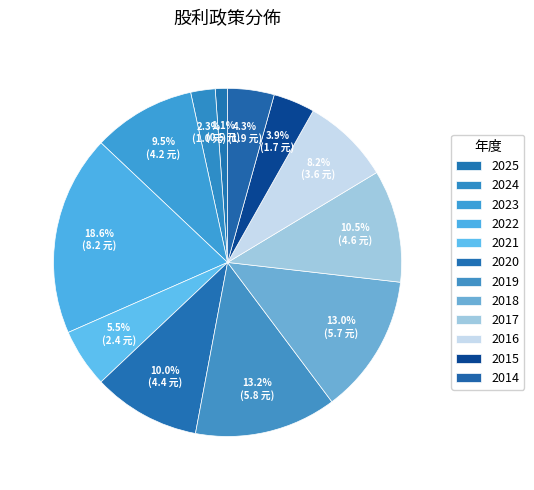

Which slice is the largest?

2022